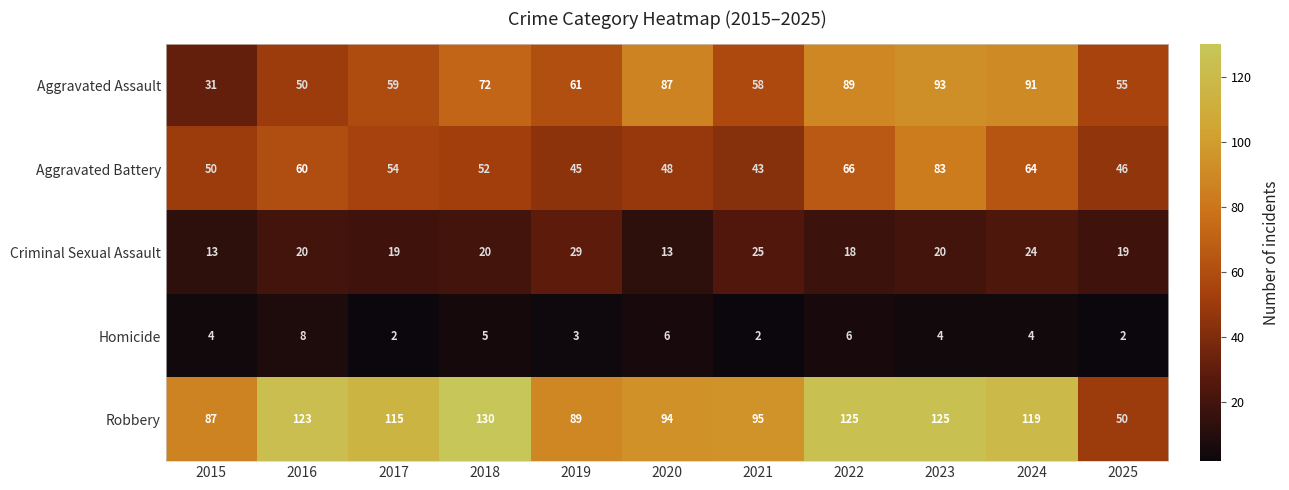

Which series has the largest total across all categories?

Robbery